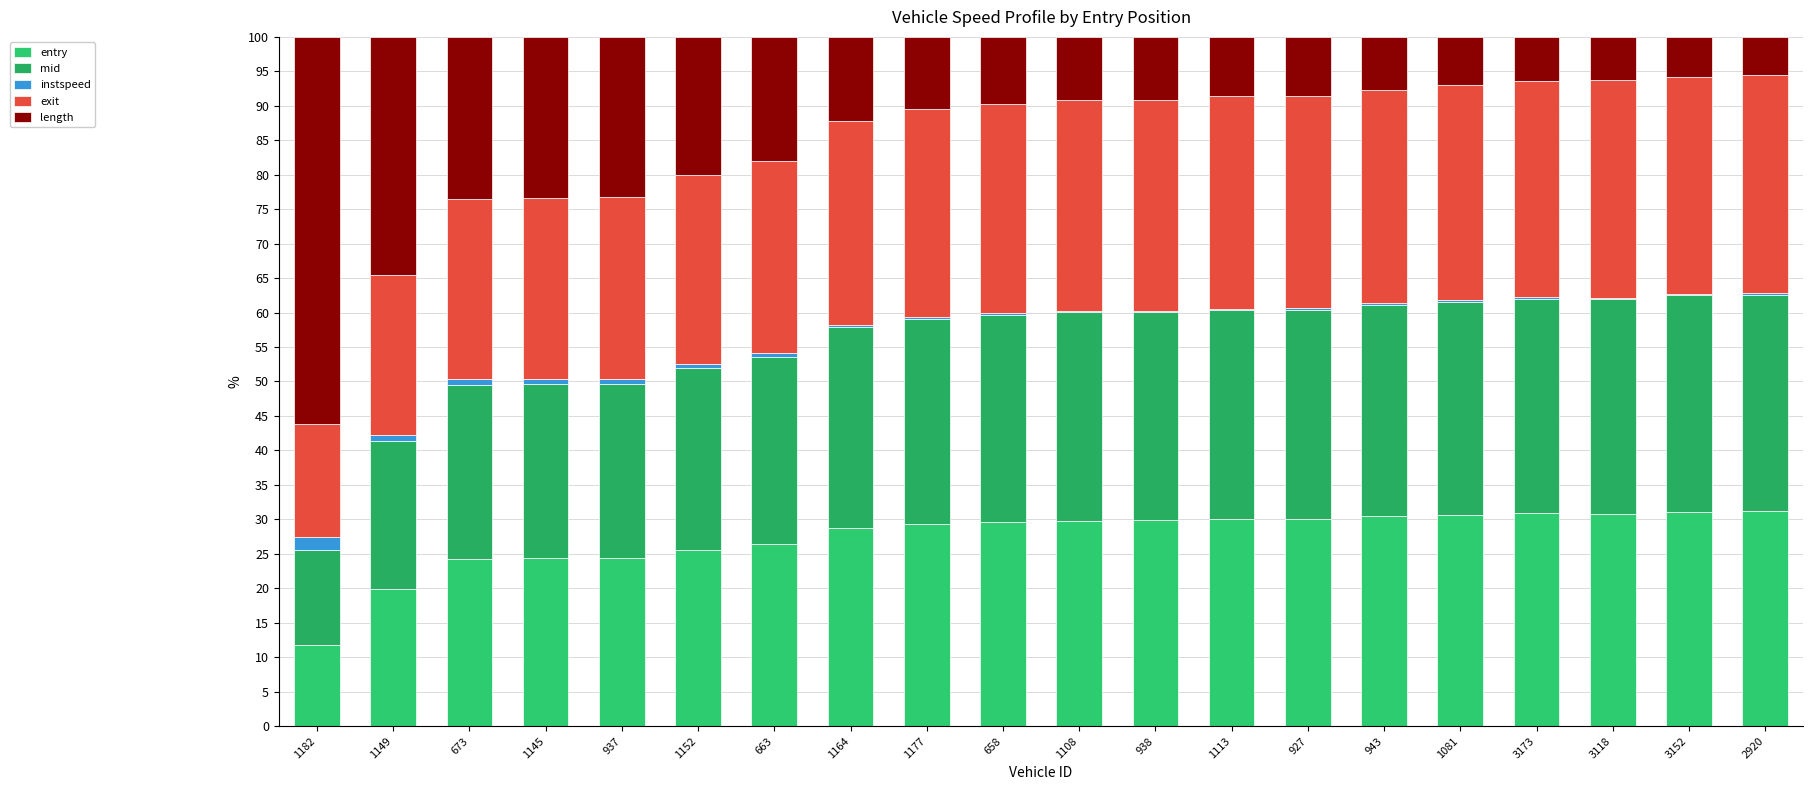

How many series are shown in this chart?

5